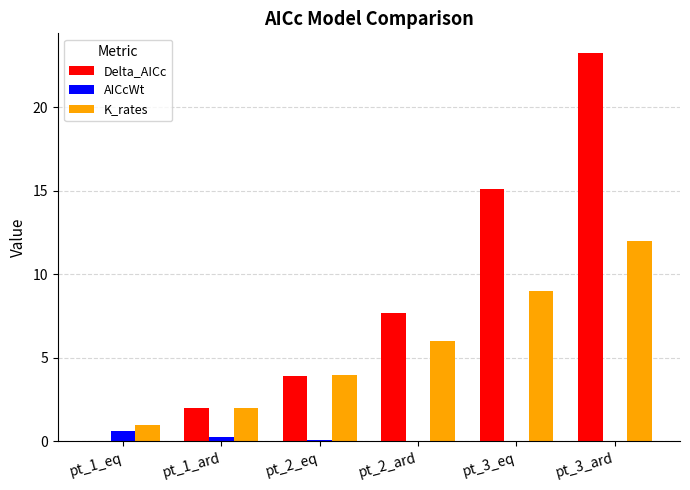

What is the sum of the K_rates values at pt_3_ard and pt_1_eq?

13.0